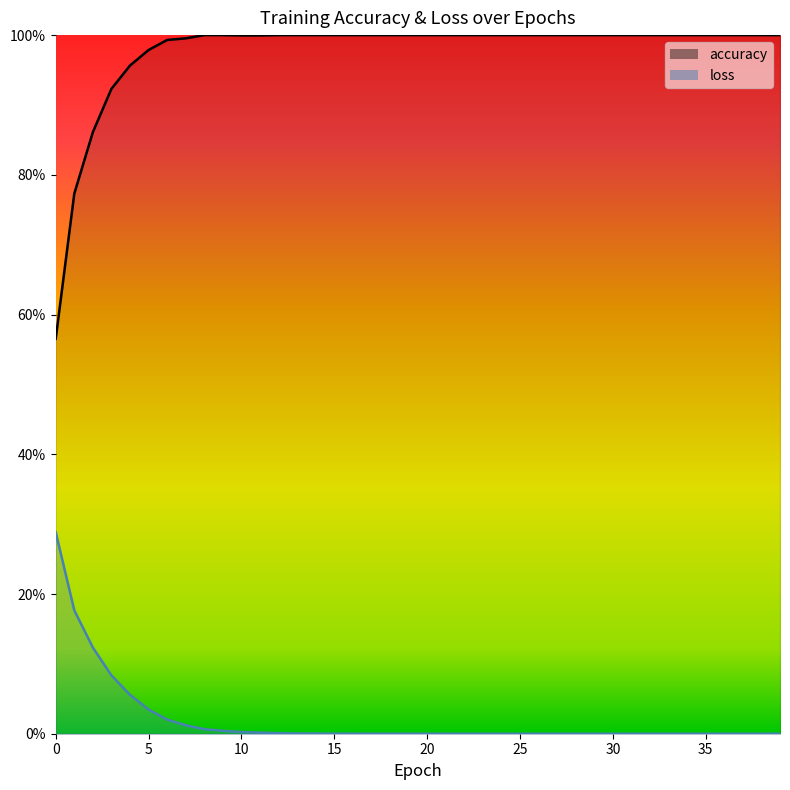

Reading left to right, what are all the values shown in this chart?

accuracy: 0=0.6	1=0.8	2=0.9	3=0.9	4=1.0	5=1.0	6=1.0	7=1.0	8=1.0	9=1.0	10=1.0	11=1.0	12=1.0	13=1.0	14=1.0	15=1.0	16=1.0	17=1.0	18=1.0	19=1.0	20=1.0	21=1.0	22=1.0	23=1.0	24=1.0	25=1.0	26=1.0	27=1.0	28=1.0	29=1.0	30=1.0	31=1.0	32=1.0	33=1.0	34=1.0	35=1.0	36=1.0	37=1.0	38=1.0	39=1.0
loss: 0=0.3	1=0.2	2=0.1	3=0.1	4=0.1	5=0.0	6=0.0	7=0.0	8=0.0	9=0.0	10=0.0	11=0.0	12=0.0	13=0.0	14=0.0	15=0.0	16=0.0	17=0.0	18=0.0	19=0.0	20=0.0	21=0.0	22=0.0	23=0.0	24=0.0	25=0.0	26=0.0	27=0.0	28=0.0	29=0.0	30=0.0	31=0.0	32=0.0	33=0.0	34=0.0	35=0.0	36=0.0	37=0.0	38=0.0	39=0.0